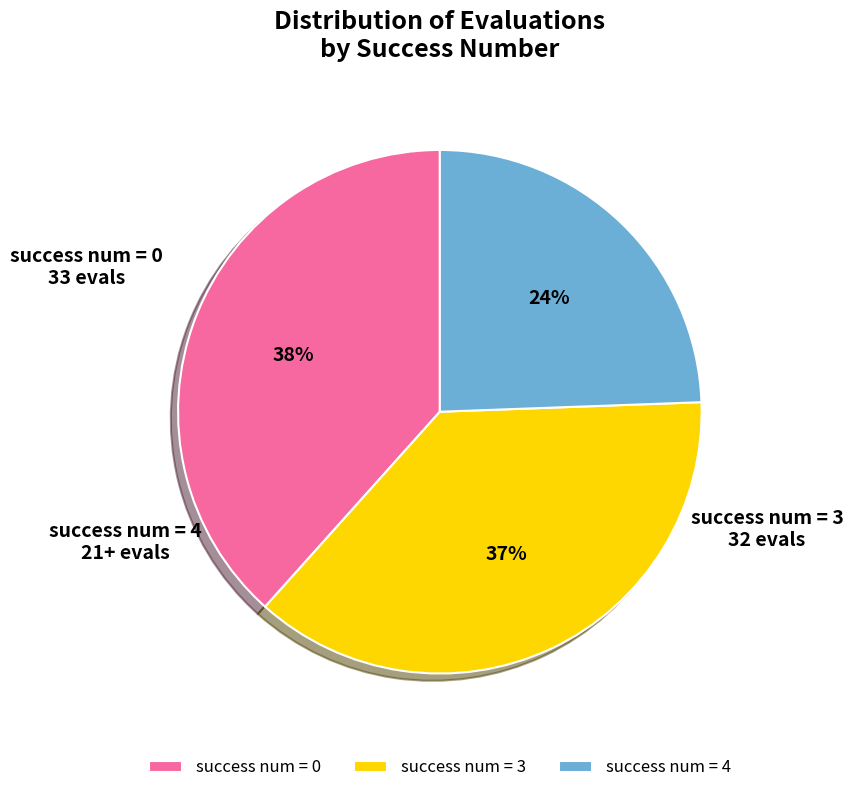

Between success num = 3 and success num = 4, which is larger?

success num = 3